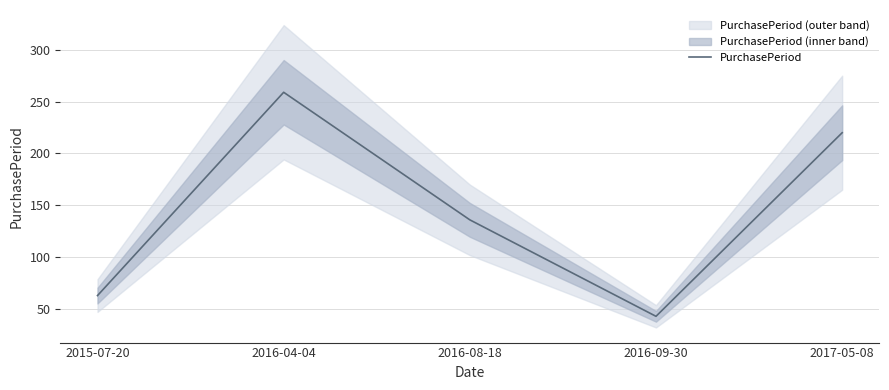

The chart shows a value of 70 at 2016-09-30. True or false?

False